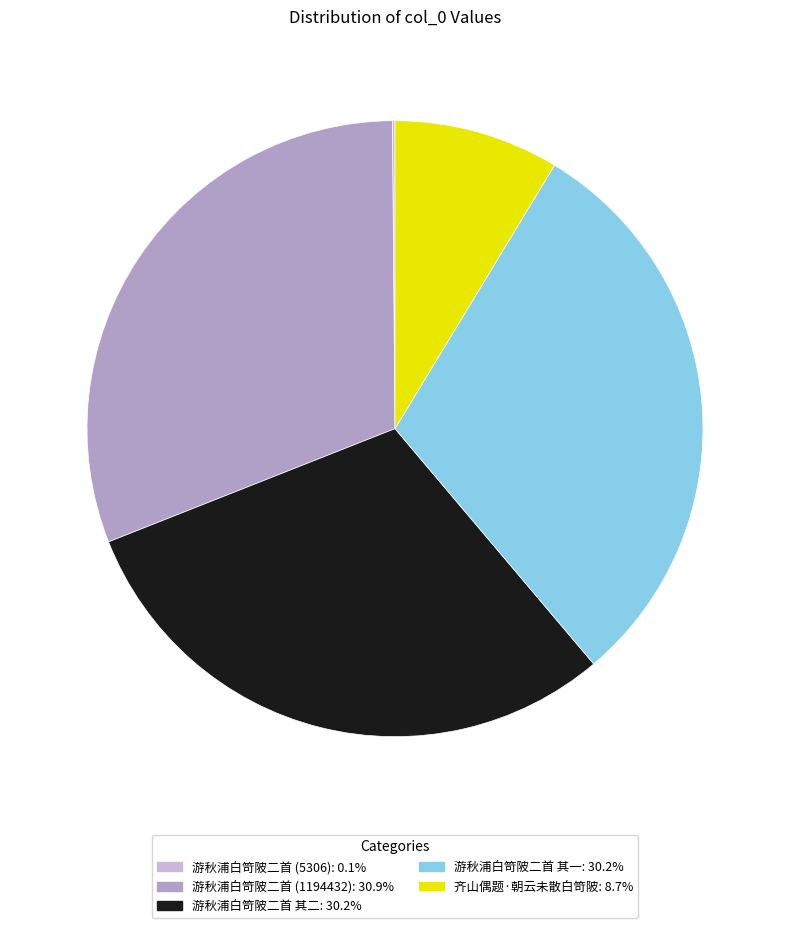

Rank the categories by value from lowest to highest.

游秋浦白笴陂二首, 齐山偶题·朝云未散白笴陂, 游秋浦白笴陂二首 其一, 游秋浦白笴陂二首 其二, 游秋浦白笴陂二首